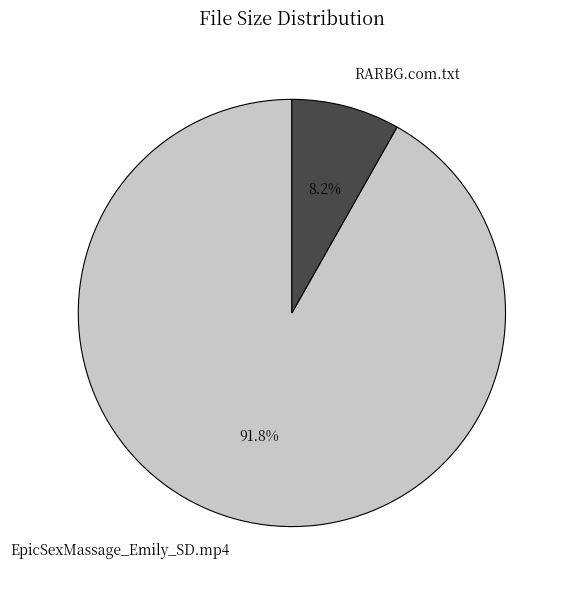

Which slice represents more than half of the pie?

EpicSexMassage_Emily_SD.mp4